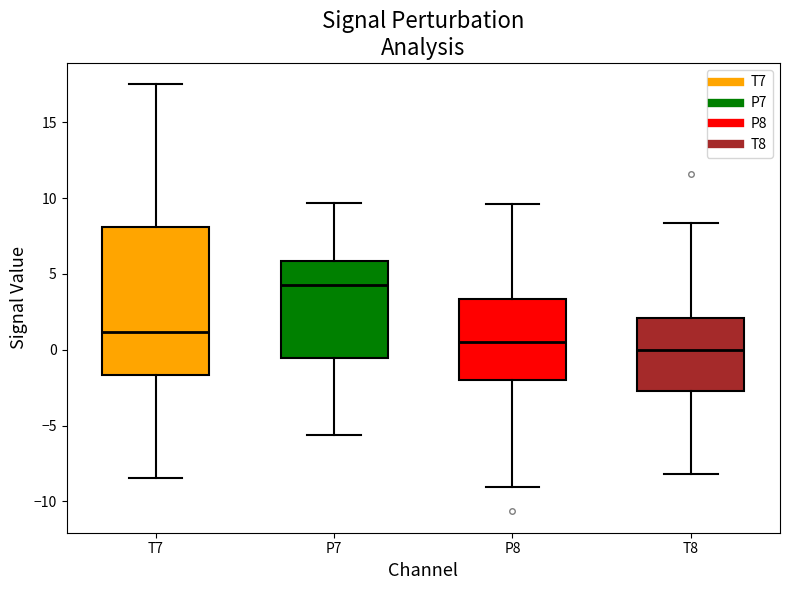

Reading left to right, read every box against the y-axis: the position of its median line, the range the box covers, and the ends of its whiskers. The values are not printed on the chart, so give them approximately, as read against the axis.

T7: median 1.0, box -1.5 to 8.0, whiskers -8.5 to 17.5
P7: median 4.5, box -0.5 to 6.0, whiskers -5.5 to 9.5
P8: median 0.5, box -2.0 to 3.5, whiskers -9.0 to 9.5
T8: median 0.0, box -2.5 to 2.0, whiskers -8.0 to 8.5